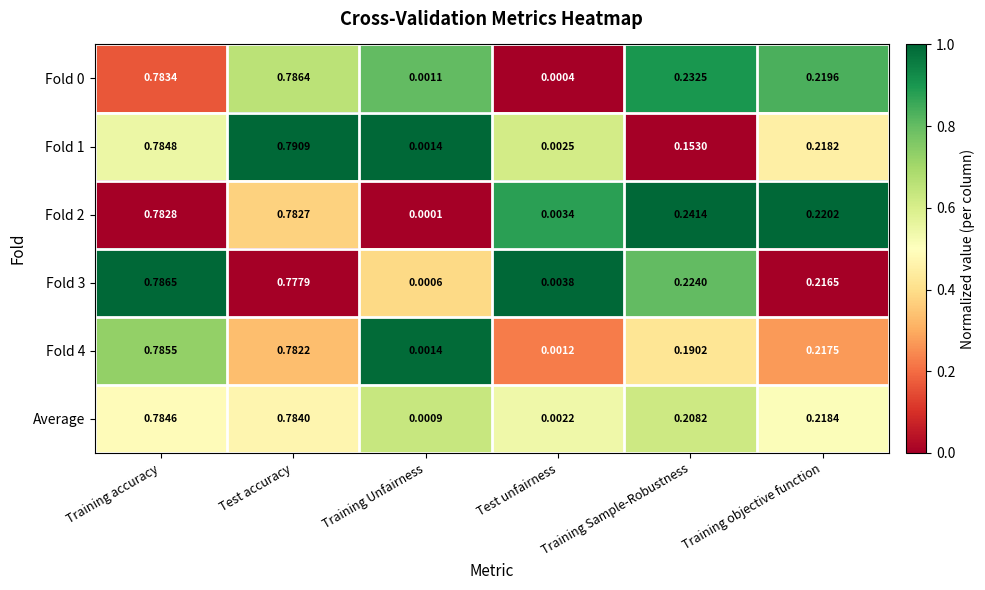

Rank the categories by Average value from highest to lowest.

Training accuracy, Test accuracy, Training objective function, Training Sample-Robustness, Test unfairness, Training Unfairness